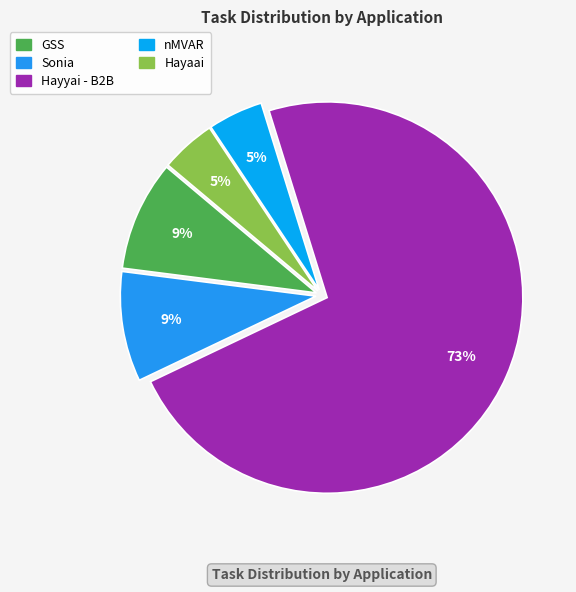

The Hayyai - B2B slice represents 73% of the pie. True or false?

True